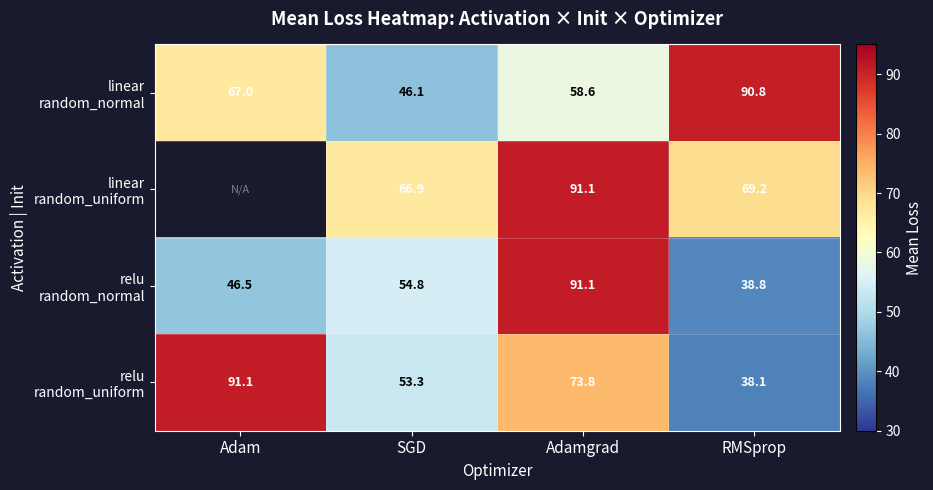

What is the minimum value shown in the chart?

38.1